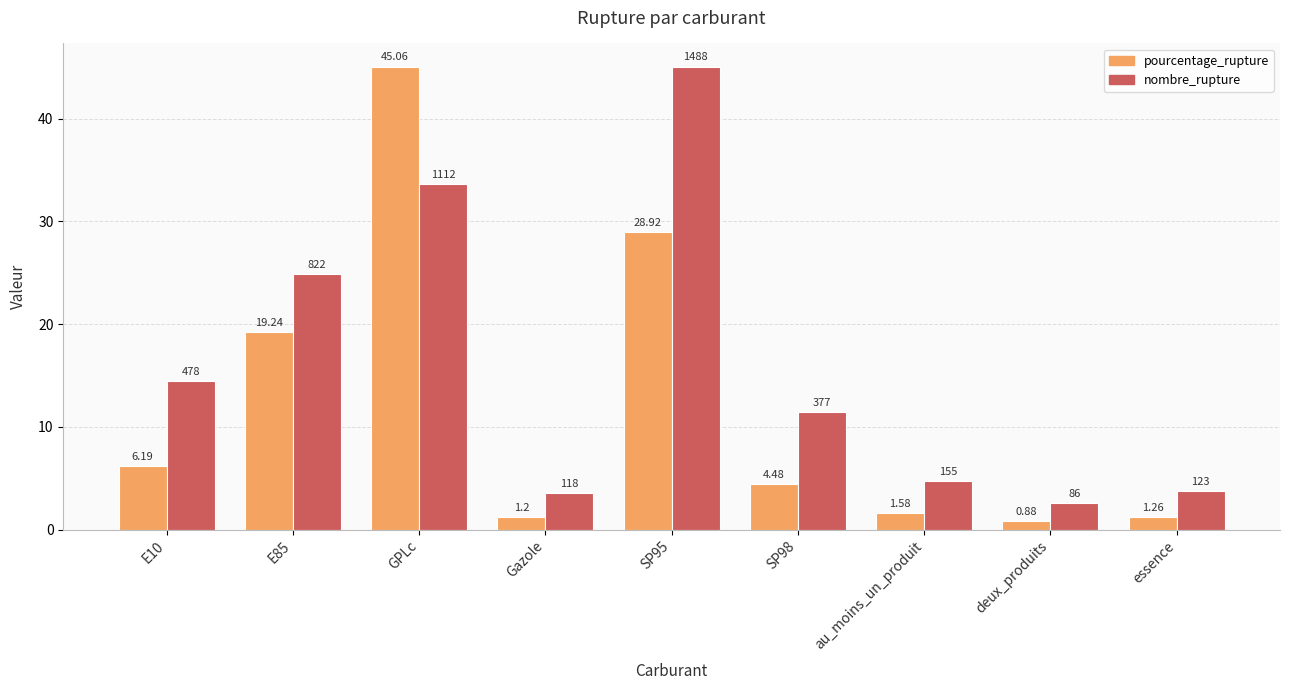

What is the total value across all series at SP95?

74.0